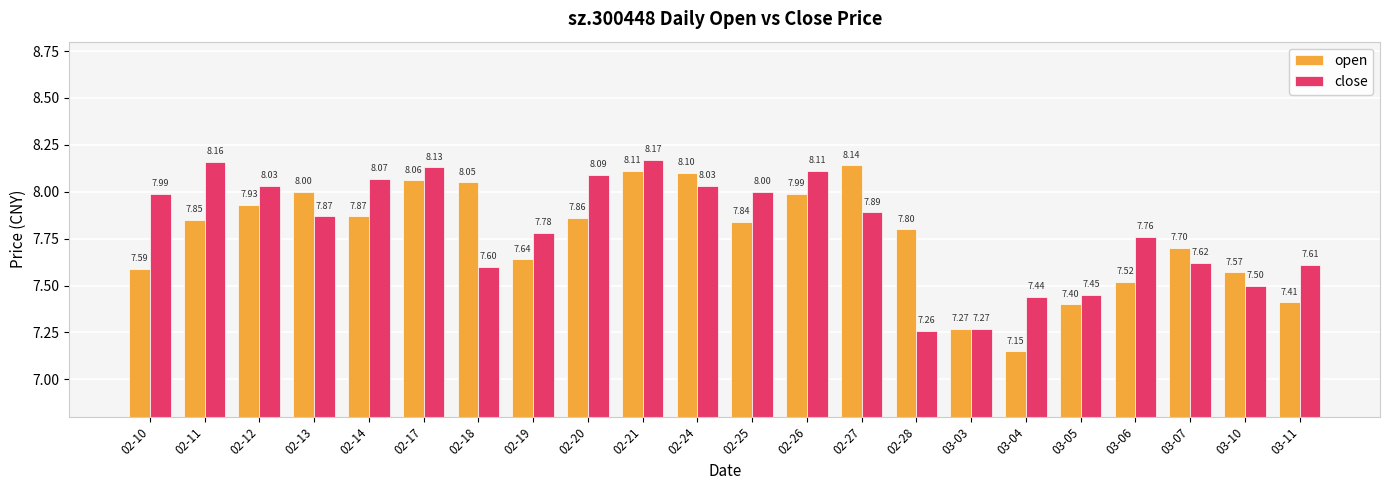

What position from the left is 03-07?

20